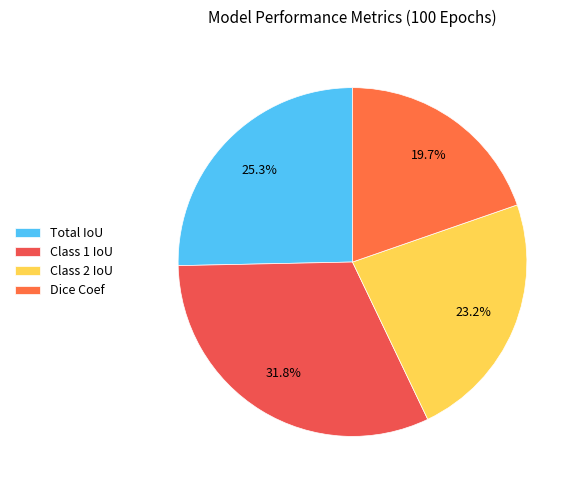

Approximately how many times larger is the value at Dice Coef compared to Total IoU?

0.8